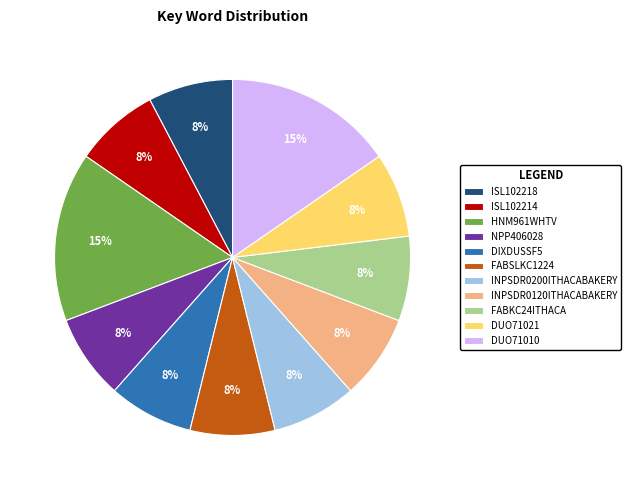

The DUO71010 slice represents 15% of the pie. True or false?

True